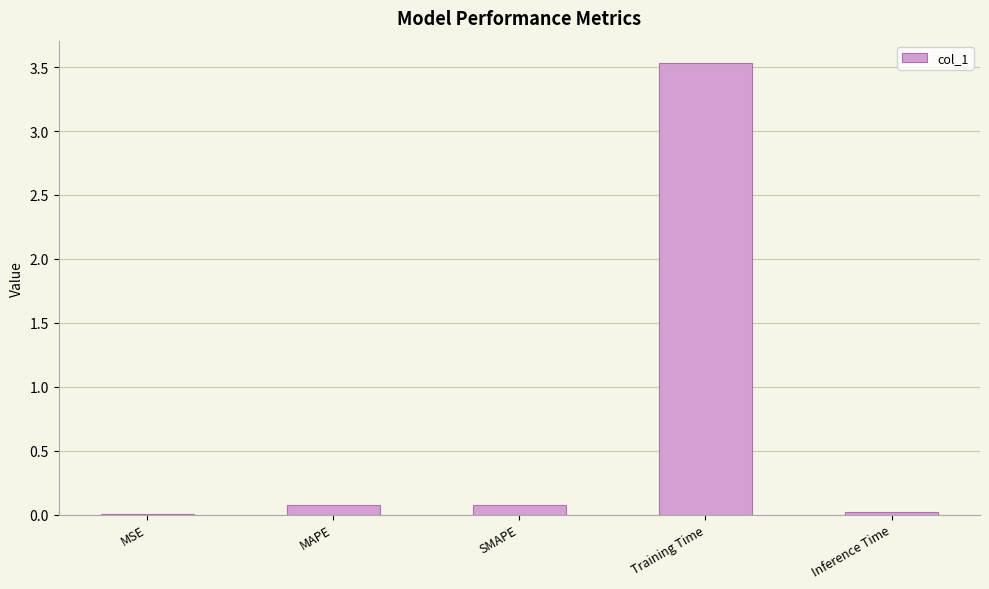

Which has a higher value, Training Time or MAPE?

Training Time